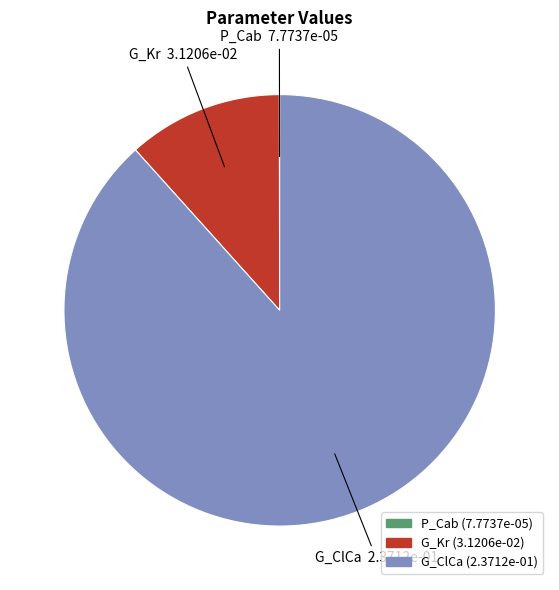

What is the majority slice?

G_ClCa